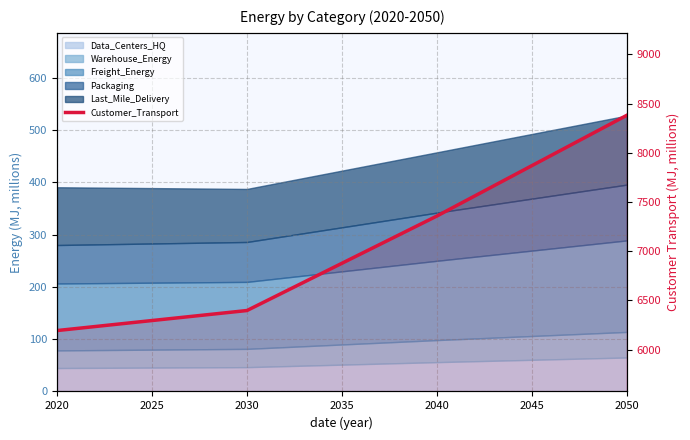

What is the difference between the maximum and minimum values?

2188.8